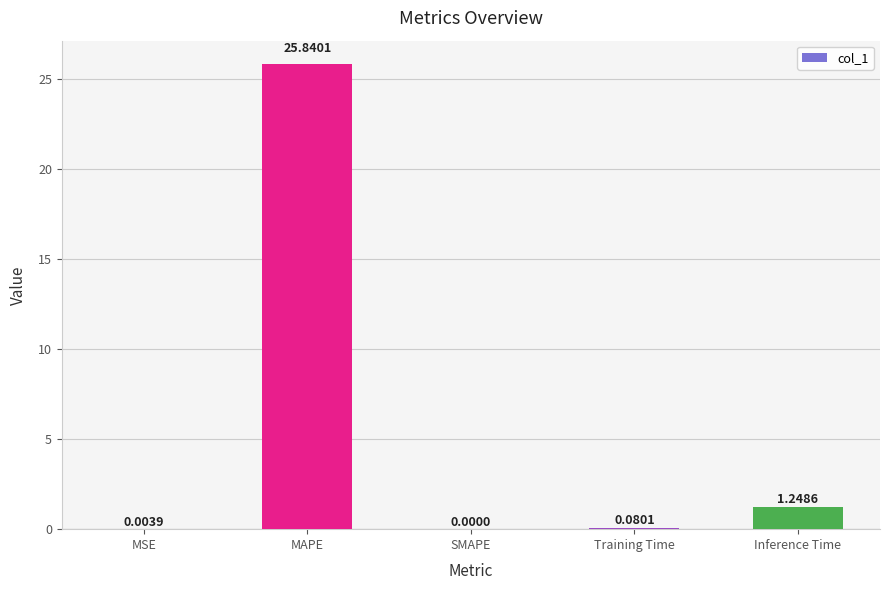

What is the sum of all values?

27.2